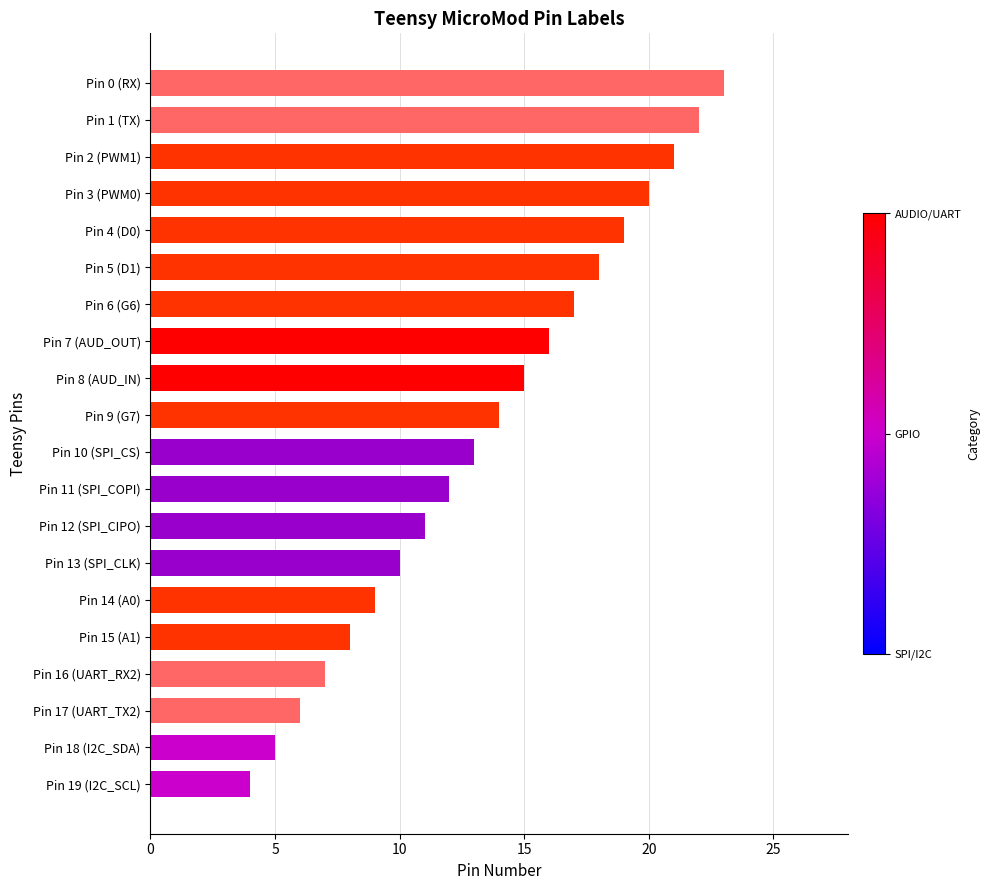

What is the ratio of the value at Pin 11 (SPI_COPI) to the value at Pin 5 (D1)?

0.7